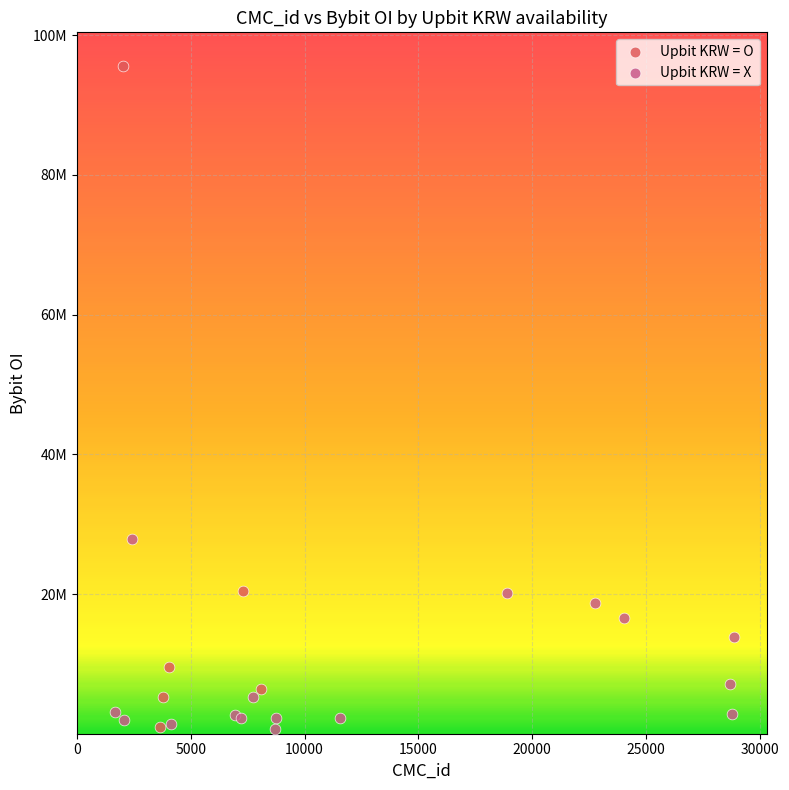

Which series contains the highest Y value?

Upbit KRW = O